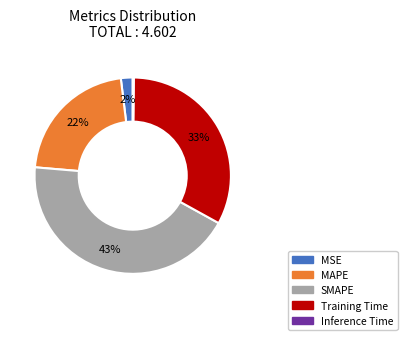

True or false: MAPE accounts for 22% of the total.

True